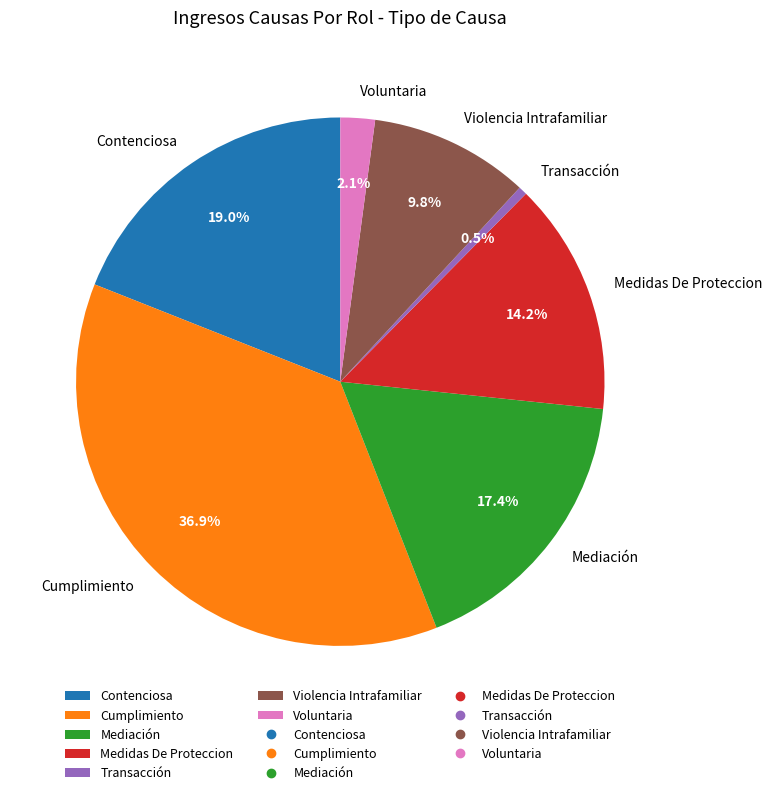

What is the smallest slice in the pie chart?

Transacción